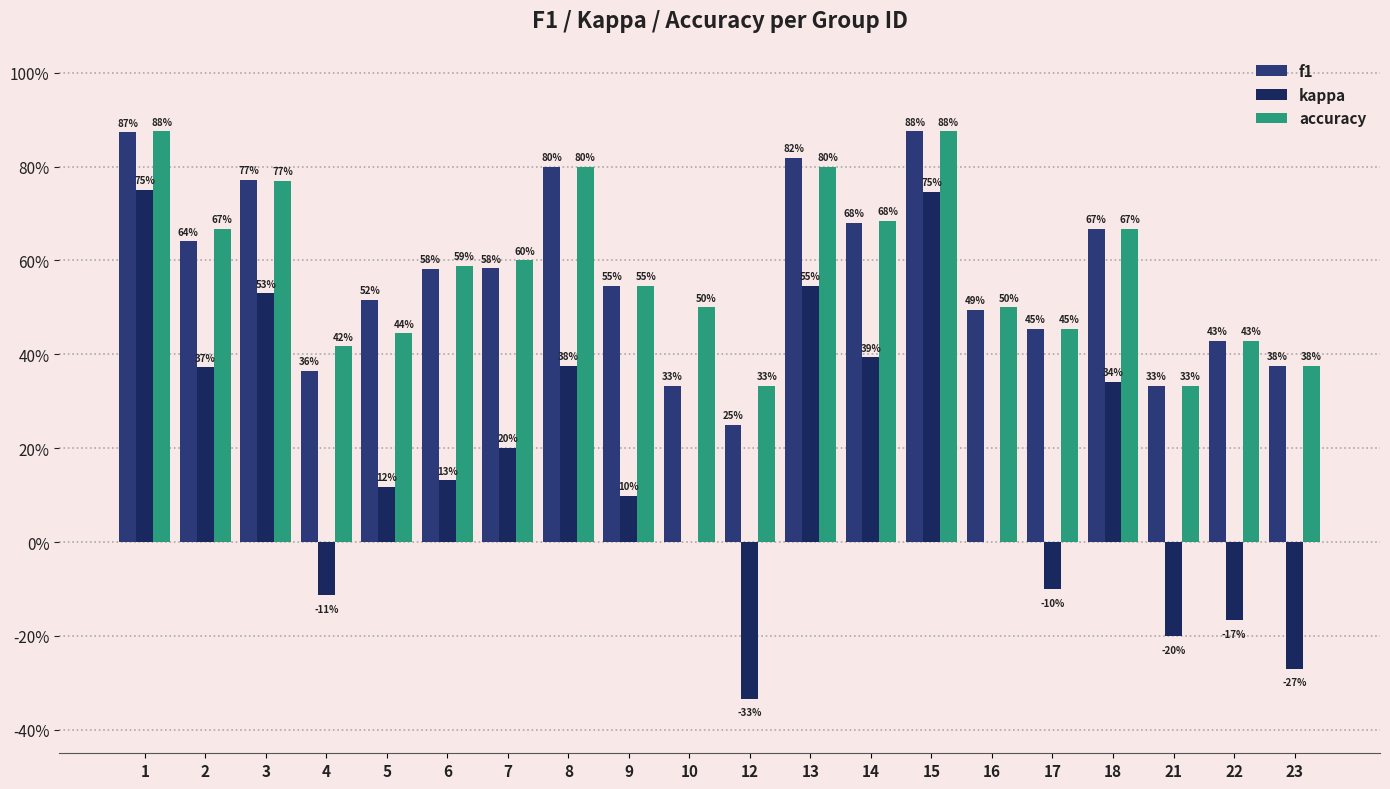

The value of kappa at 17 is -0.1. True or false?

True